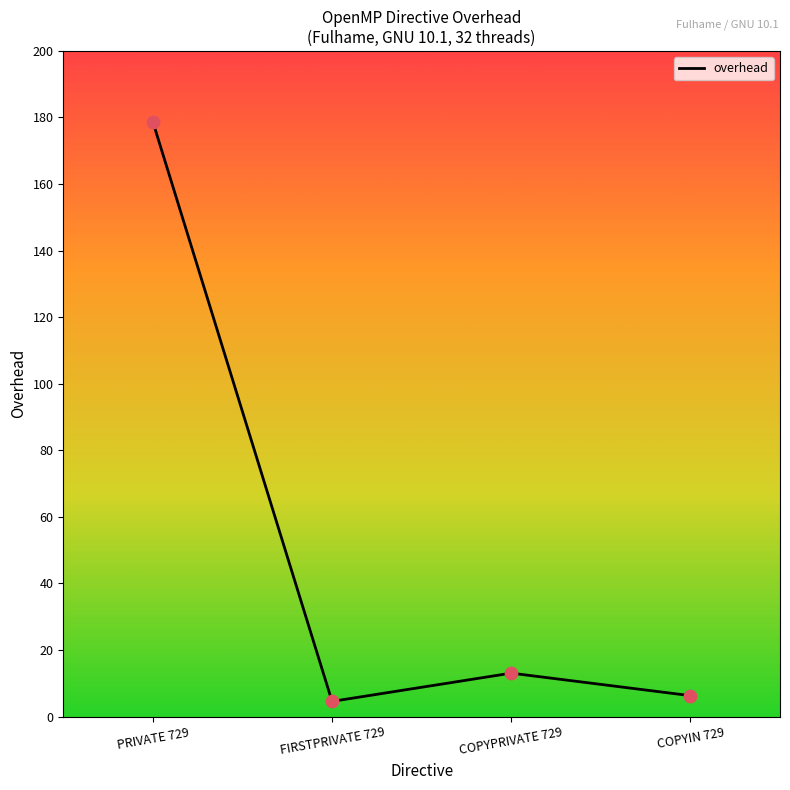

Which has a higher value, COPYPRIVATE 729 or PRIVATE 729?

PRIVATE 729